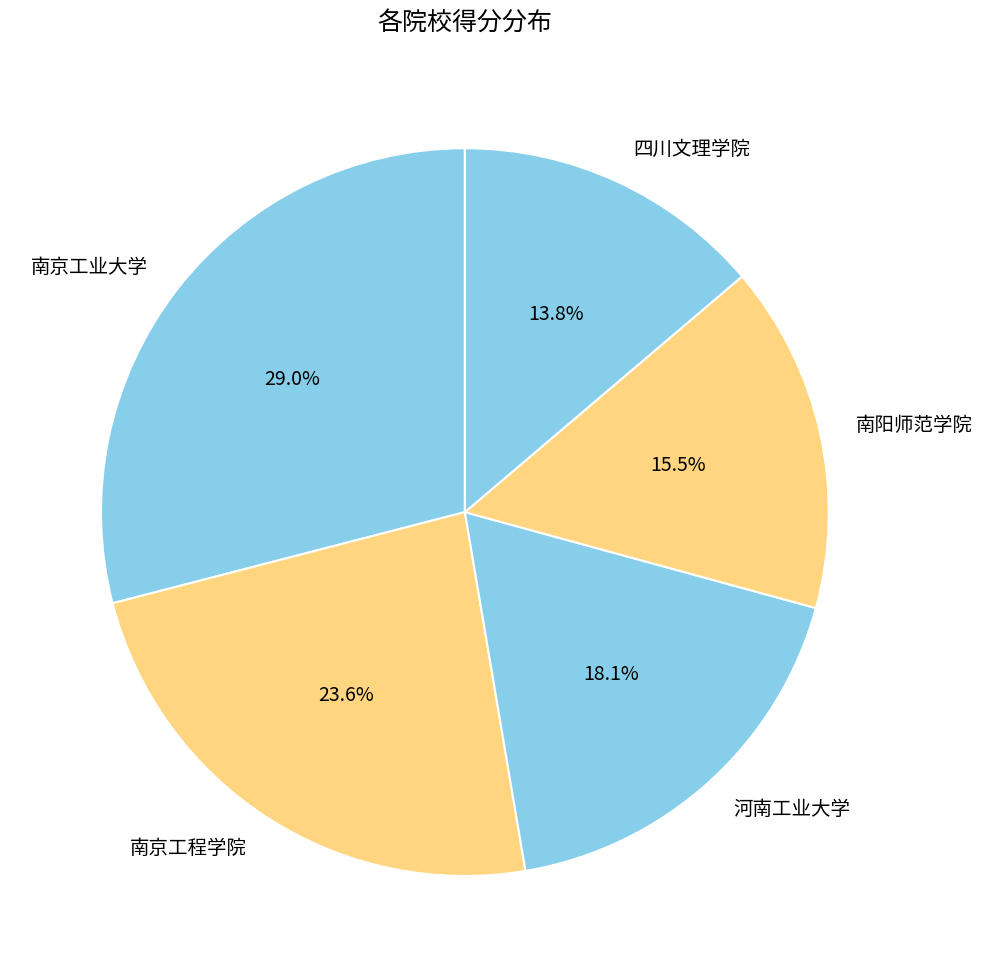

Does 南京工程学院 represent more than half of the total?

No